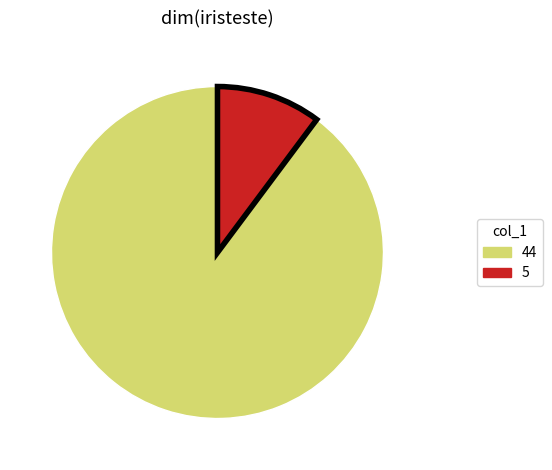

Count the number of slices in the pie.

2